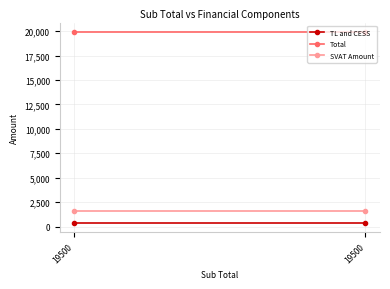

At which category is the sum across all series the highest?

19500